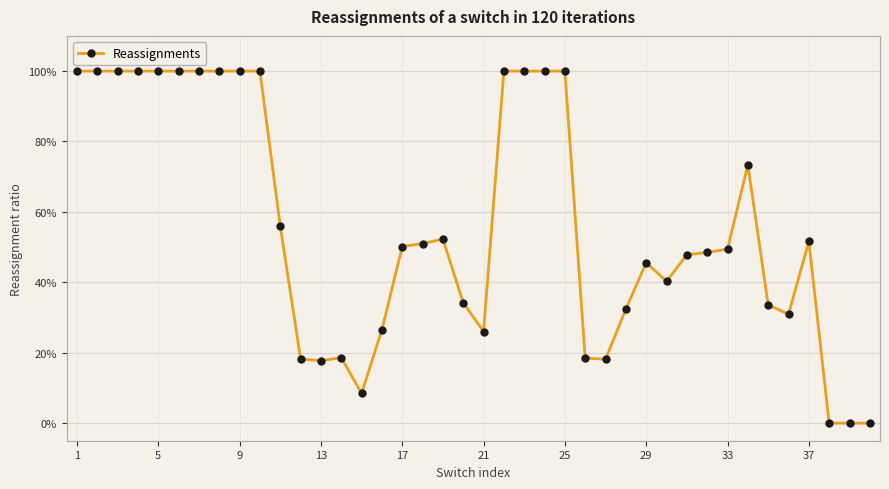

Is this an area chart (filled region under the line)?

No